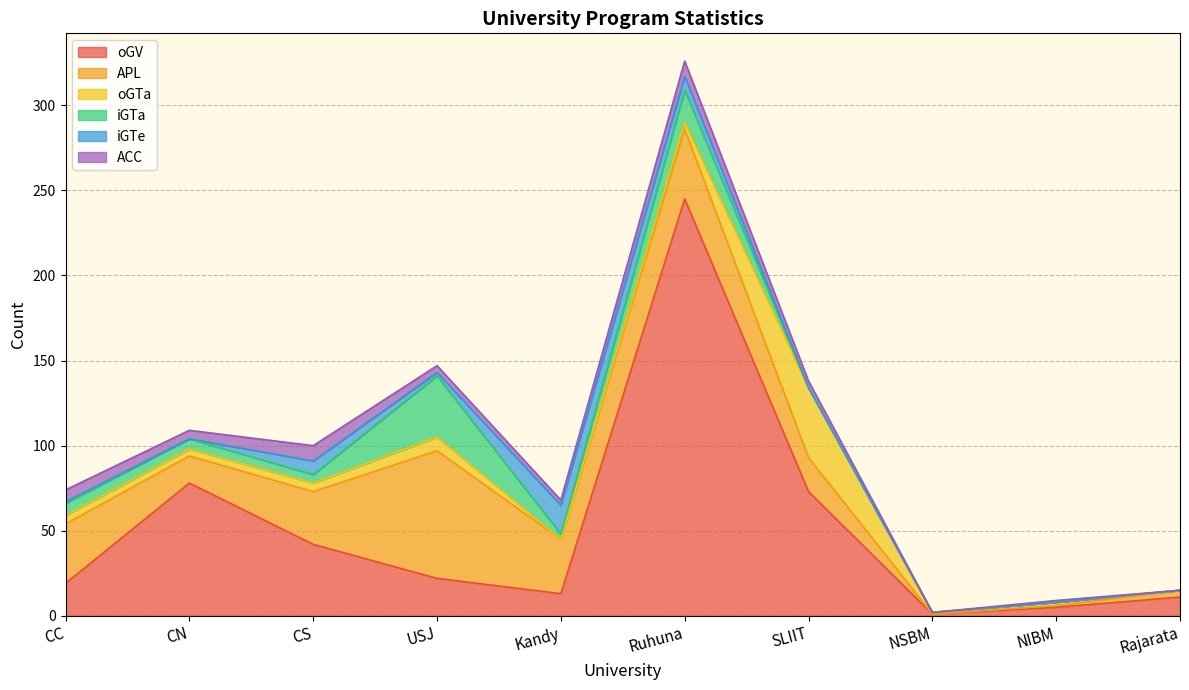

True or false: iGTa has a value of 19 at Ruhuna.

True